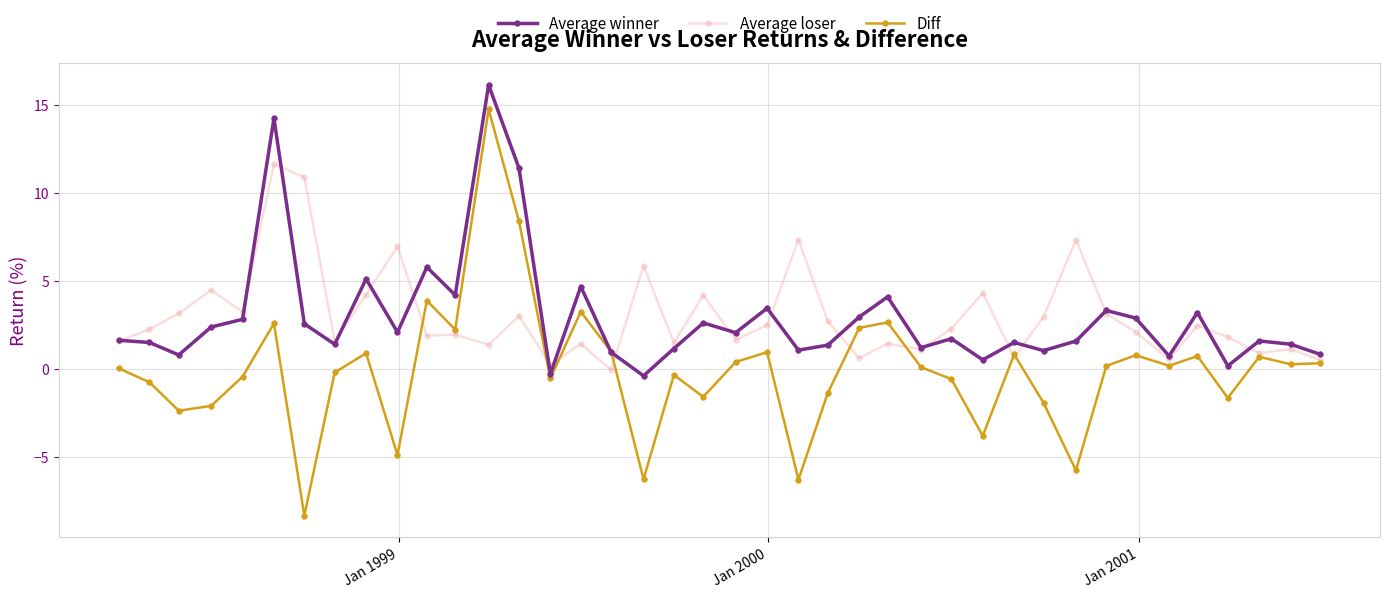

List the series in order of their peak value, highest first.

Average winner, Diff, Average loser